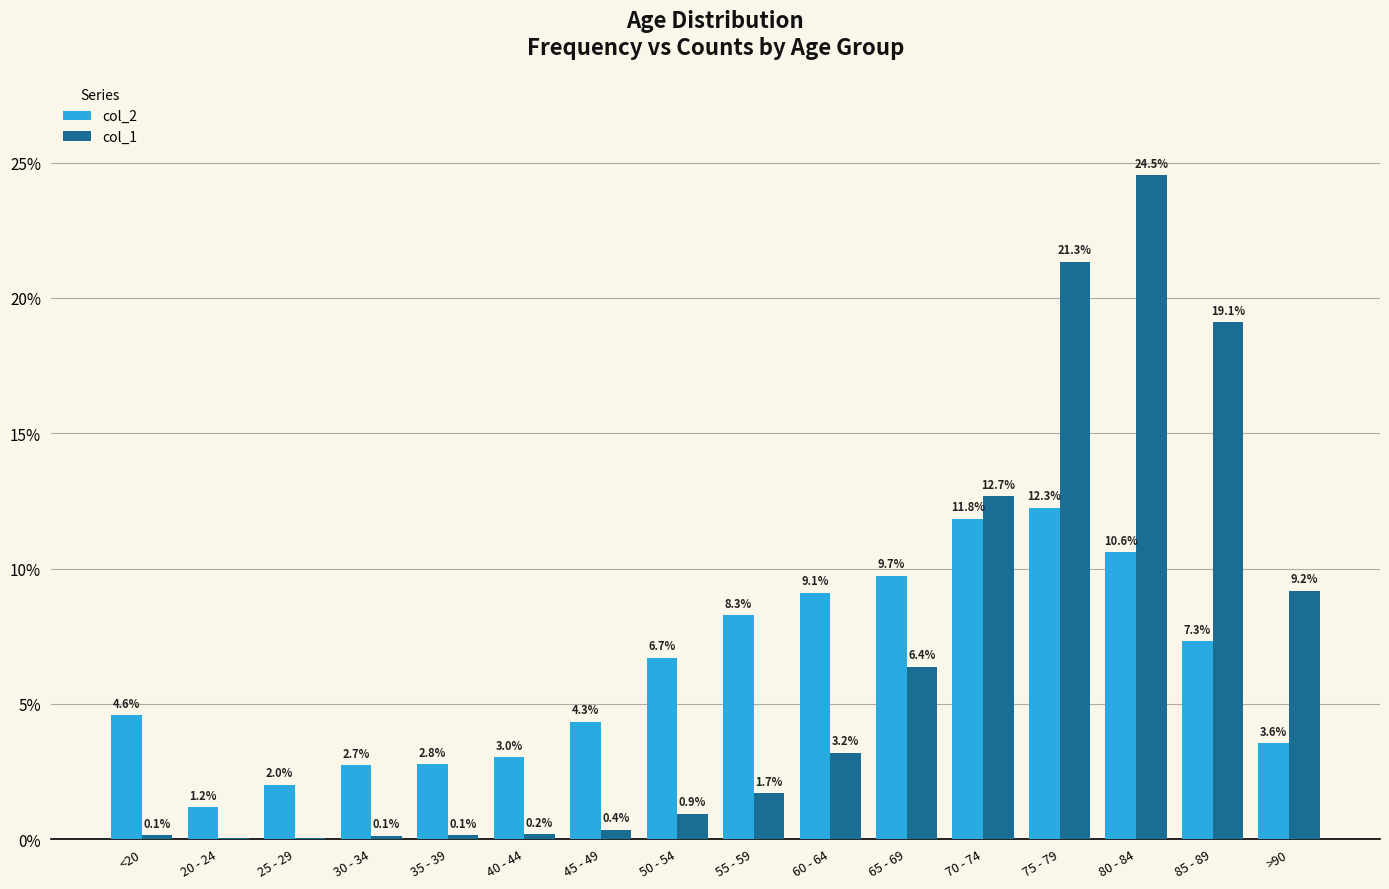

The col_2 series shows 0.1 at 45 - 49. True or false?

False